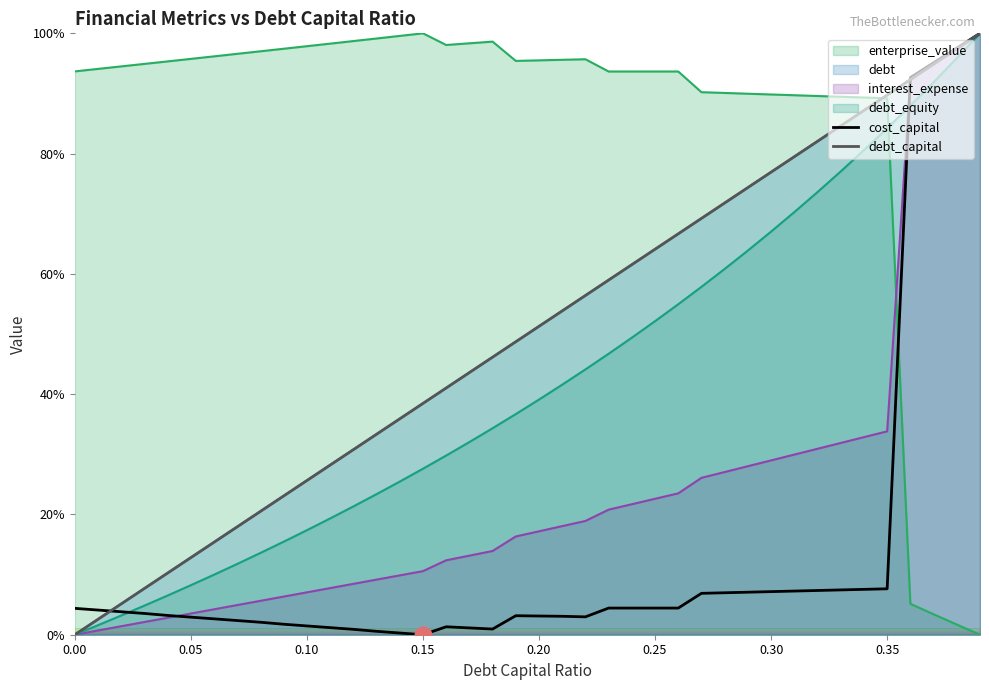

At which label does enterprise_value reach its peak?

0.15